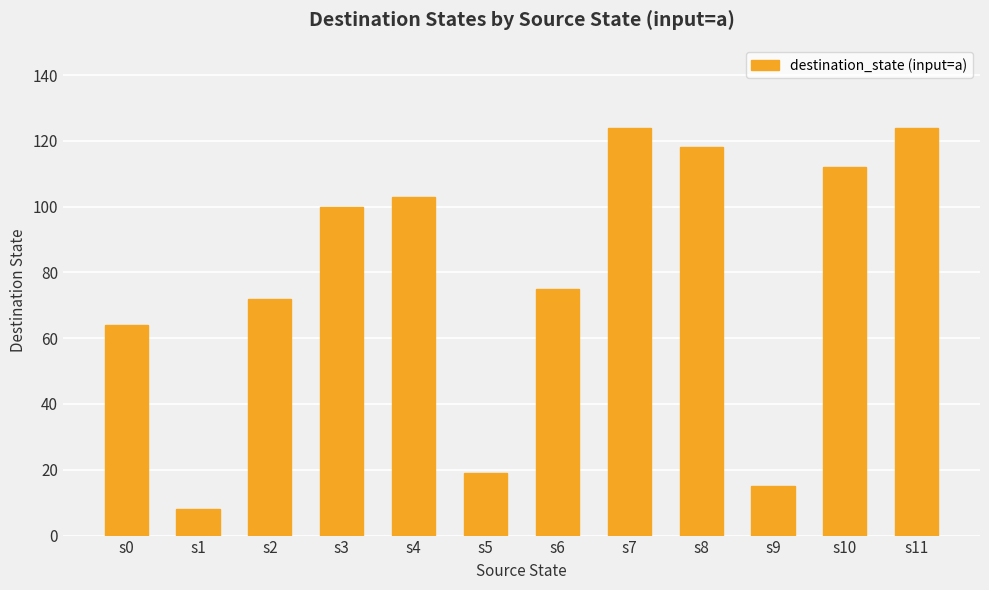

What is the change in value from s8 to s10?

-6